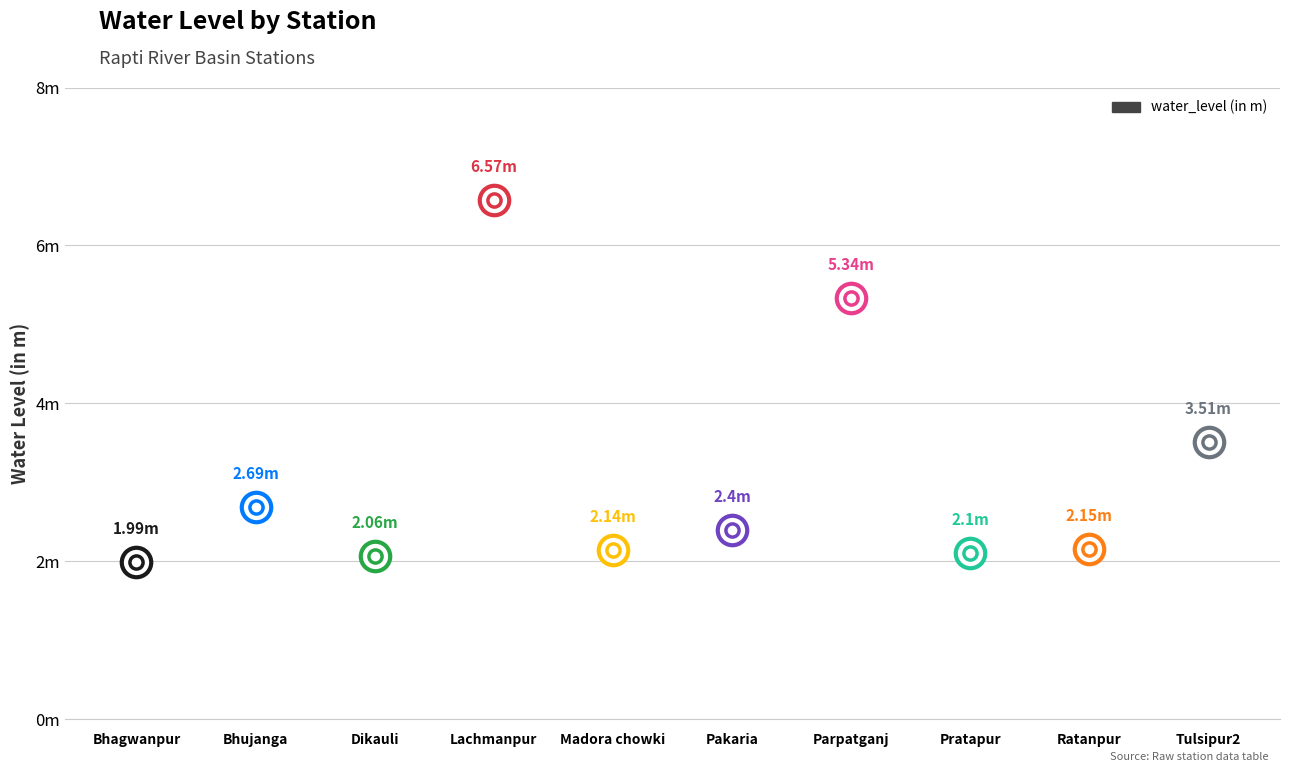

Approximately how many times larger is the value at Parpatganj compared to Ratanpur?

2.5